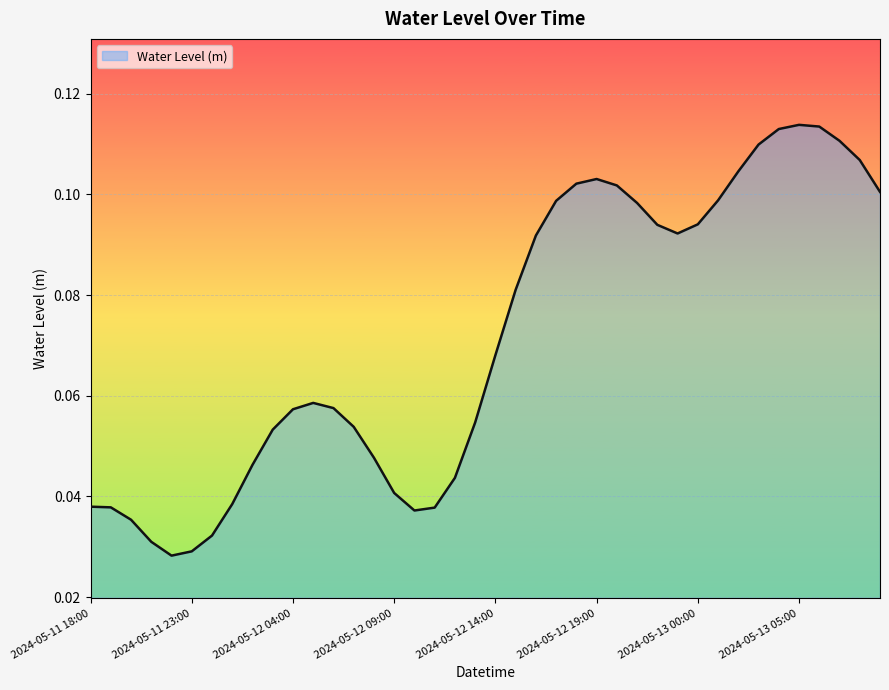

How many lines are shown in the chart?

1